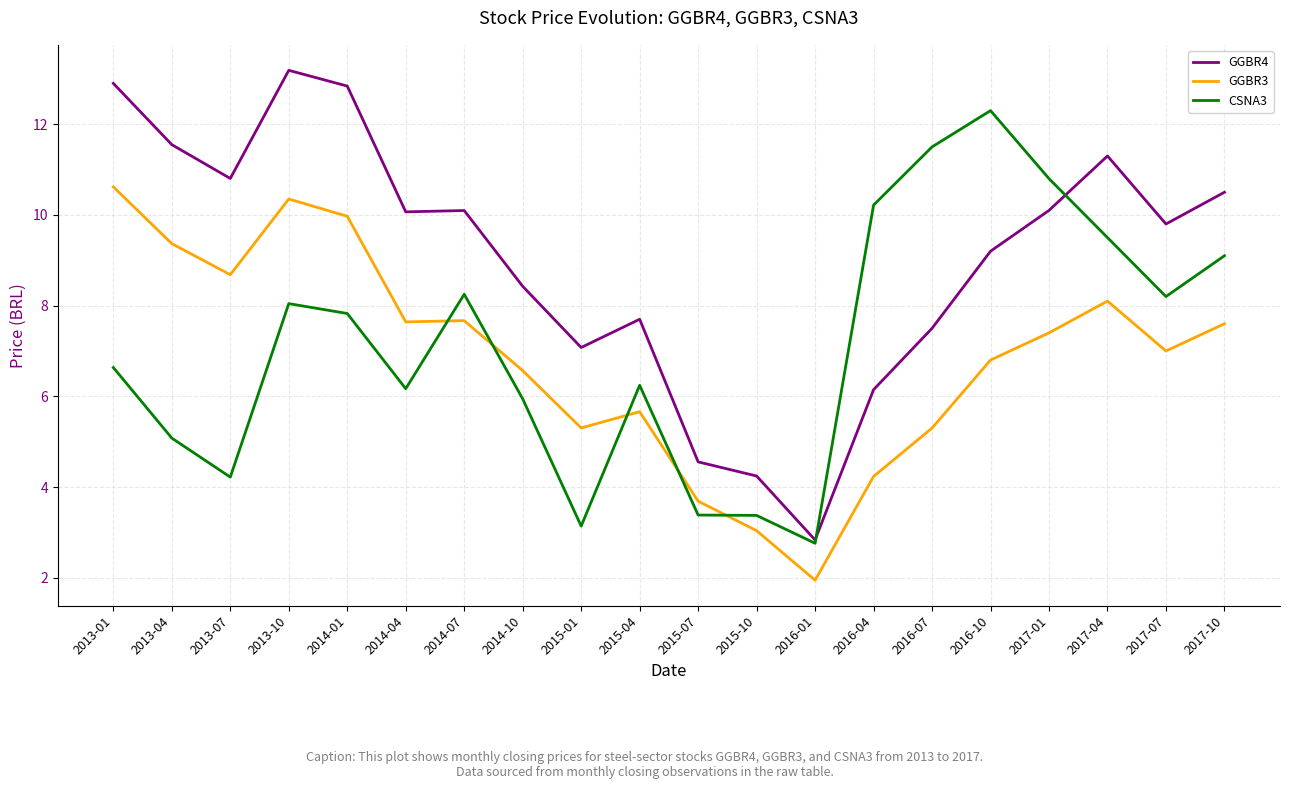

The GGBR3 series shows 13.8 at 2013-07. True or false?

False